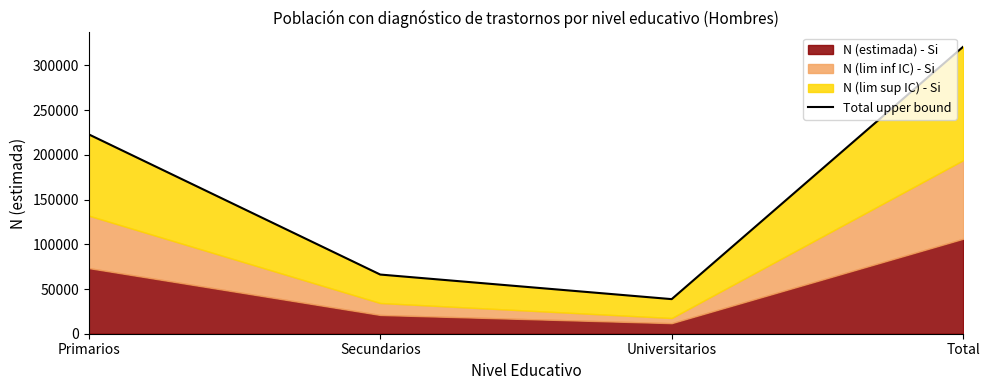

List the labels in order of value, largest first.

Total, Primarios, Secundarios, Universitarios